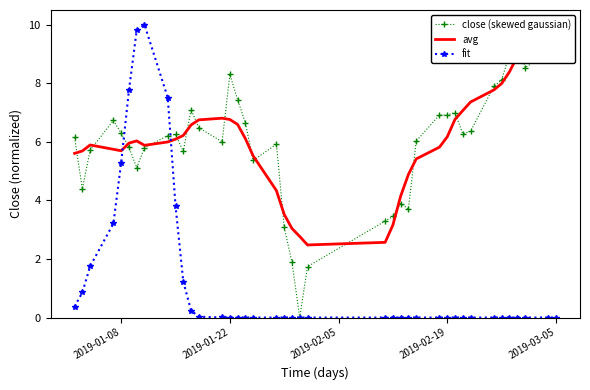

How many categories are shown in the chart?

40